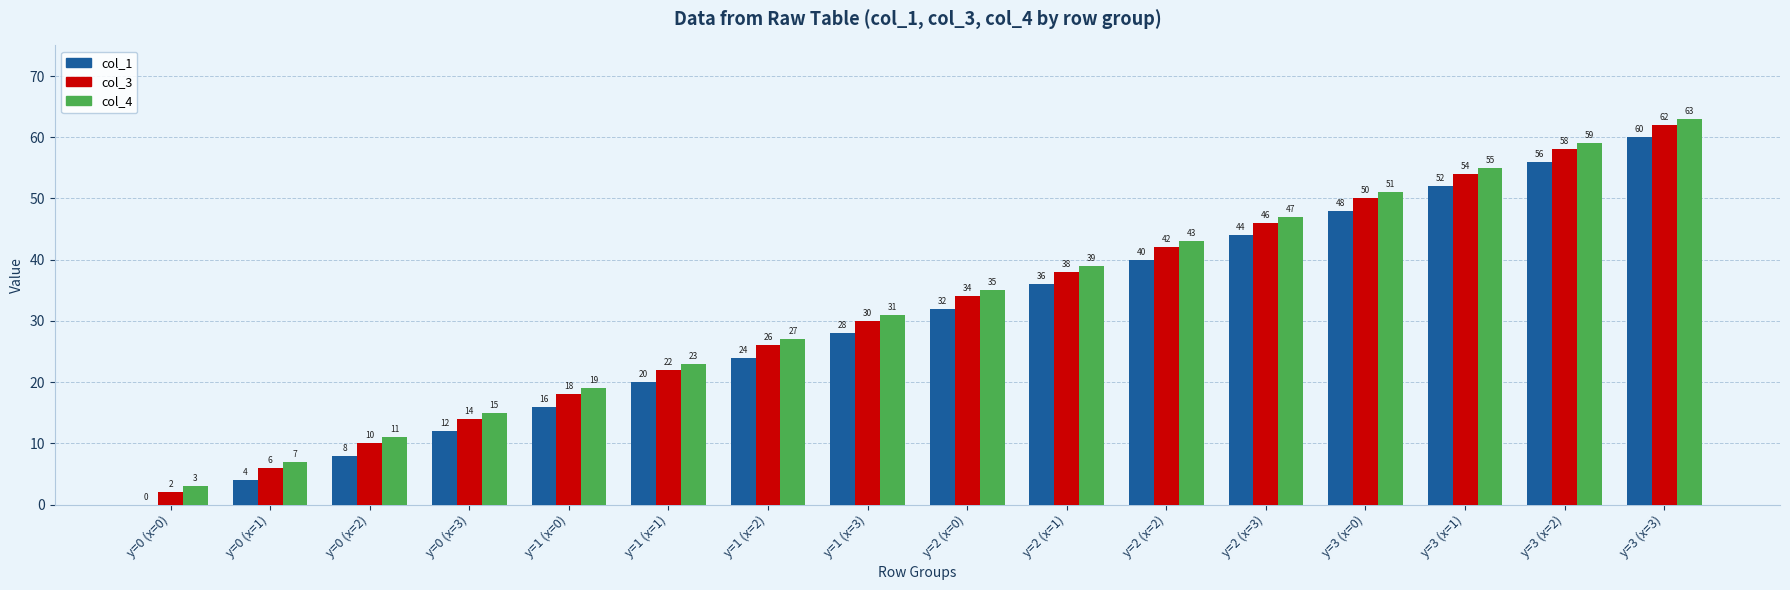

Reading left to right, transcribe all the data shown in this chart.

col_1: 0	4	8	12	16	20	24	28	32	36	40	44	48	52	56	60
col_3: 2	6	10	14	18	22	26	30	34	38	42	46	50	54	58	62
col_4: 3	7	11	15	19	23	27	31	35	39	43	47	51	55	59	63